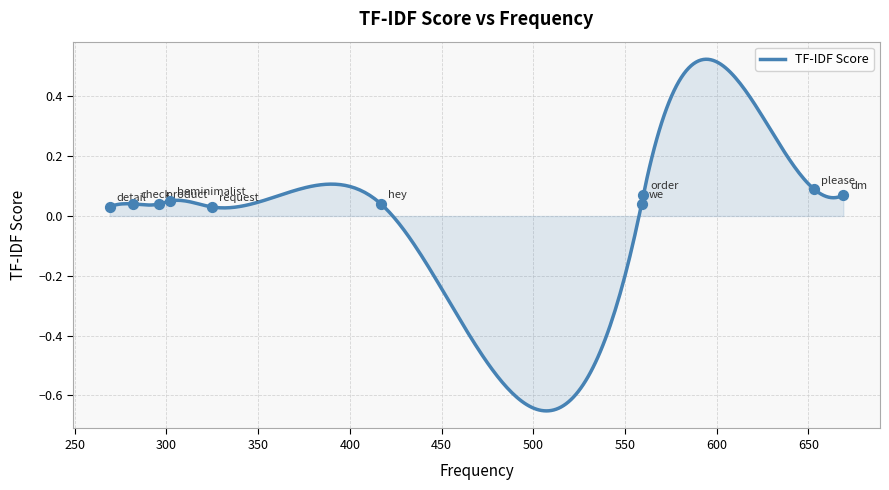

Between check and detail, which is larger?

check